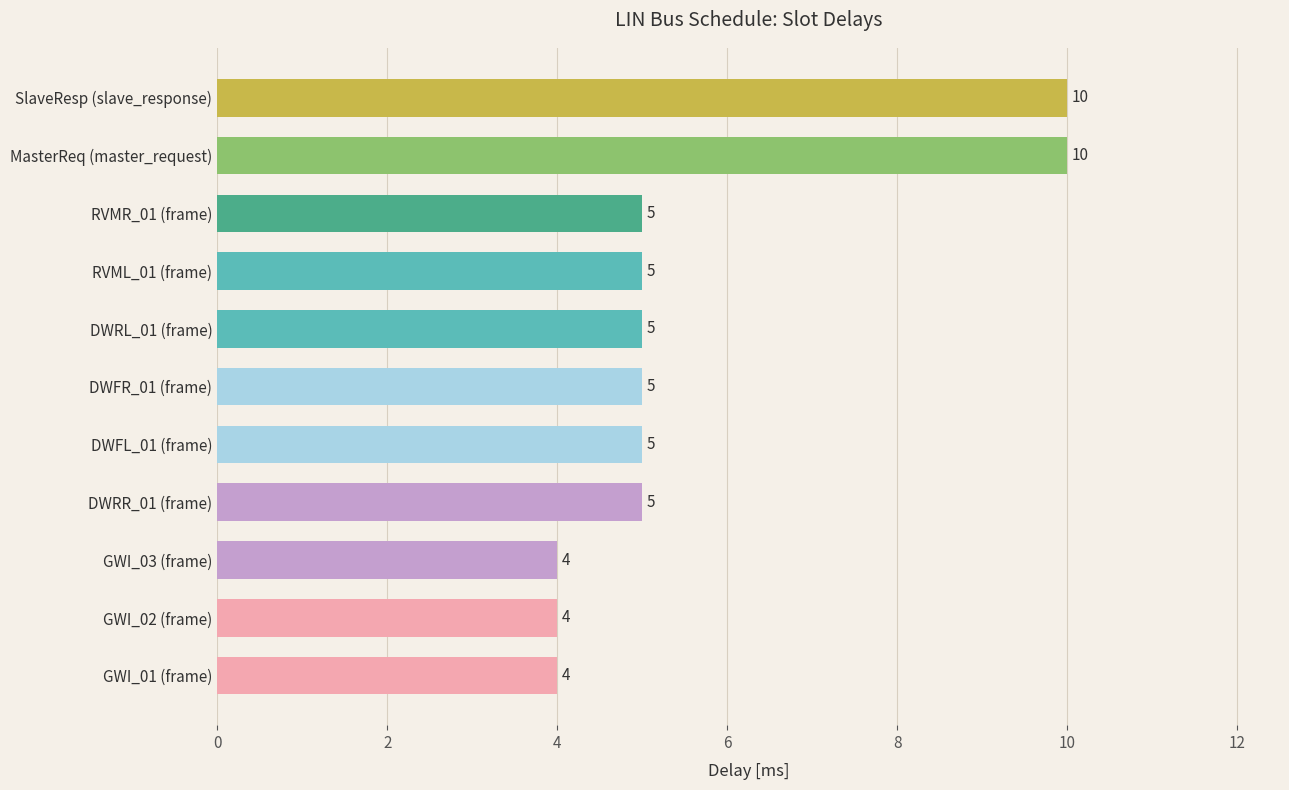

Between RVML_01 (frame) and GWI_02 (frame), which is larger?

RVML_01 (frame)